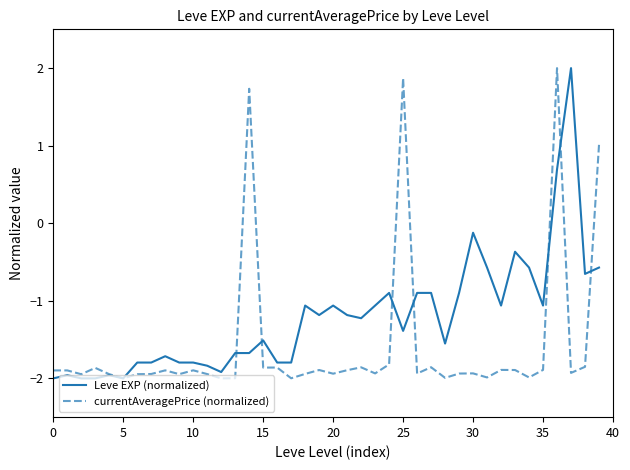

Which series has the largest total across all categories?

Leve EXP (normalized)